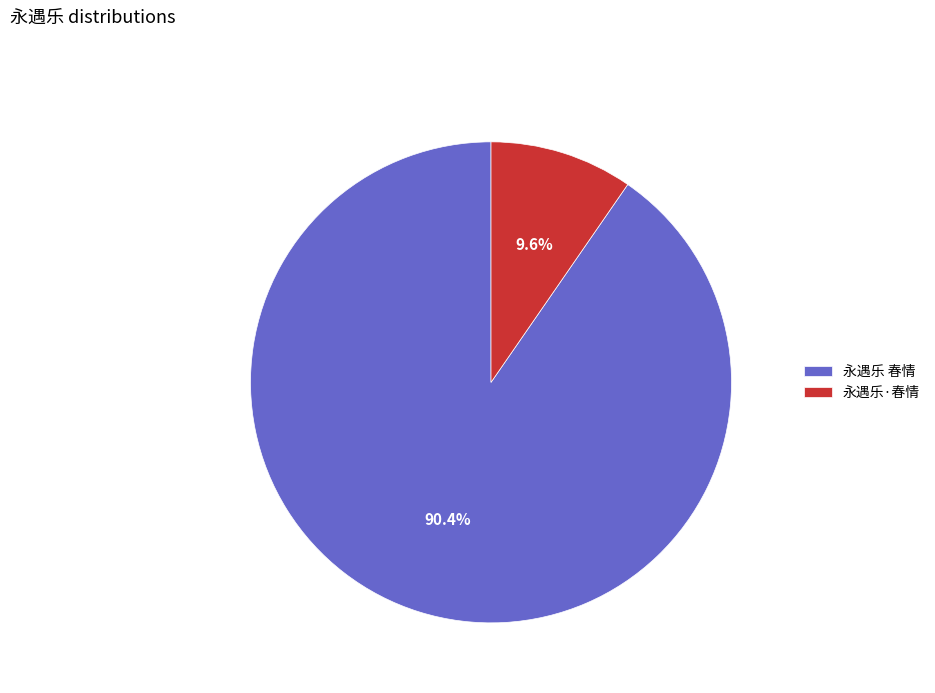

What is the majority slice?

永遇乐 春情